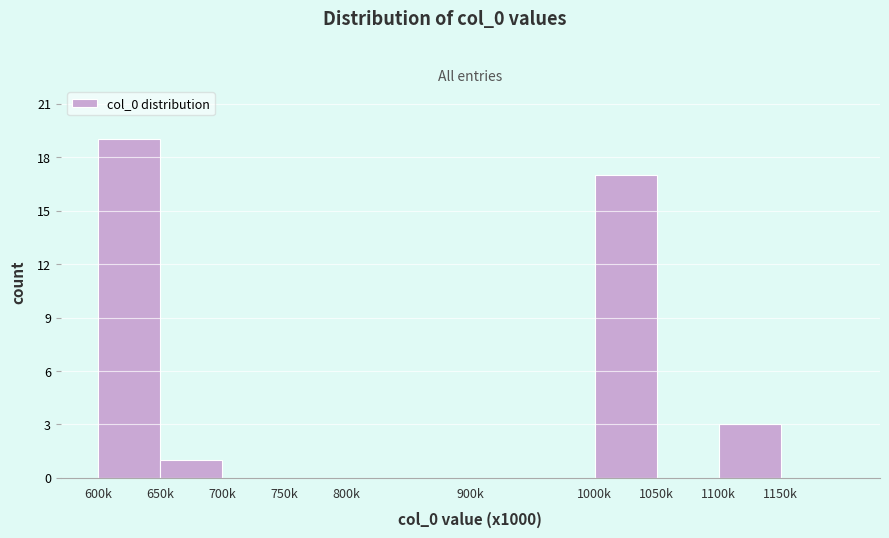

Reading left to right, extract all data points from this chart.

600k=19	650k=1	700k=0	750k=0	800k=0	900k=0	1000k=17	1050k=0	1100k=3	1150k=0